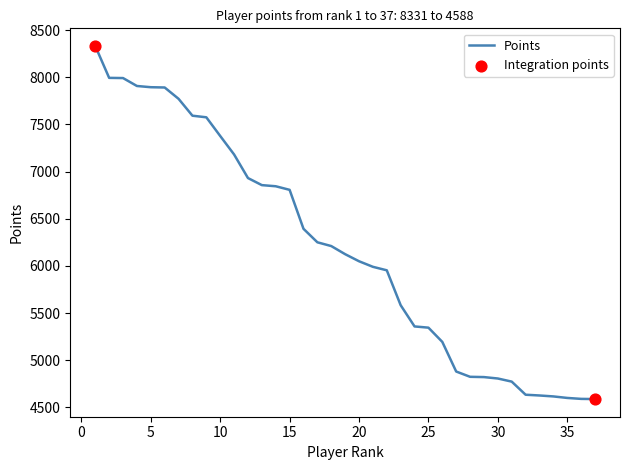

What is the minimum value shown in the chart?

4588